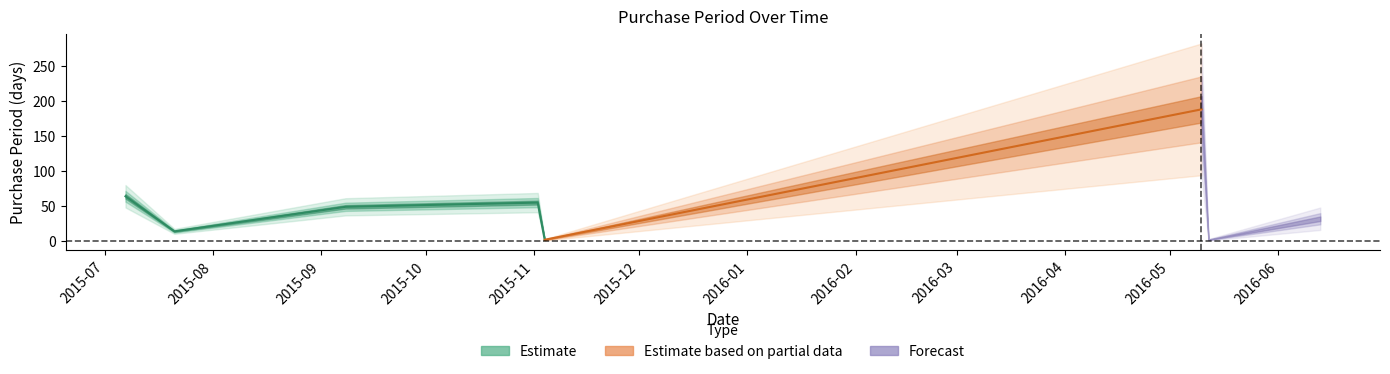

What is the difference between the maximum and minimum values?

186